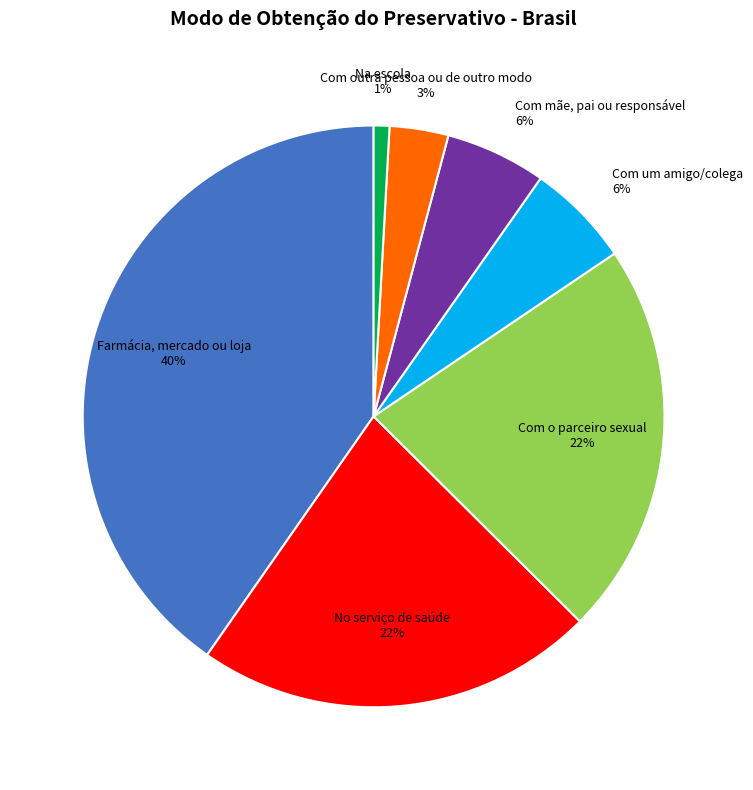

Is there a majority slice in this chart?

No